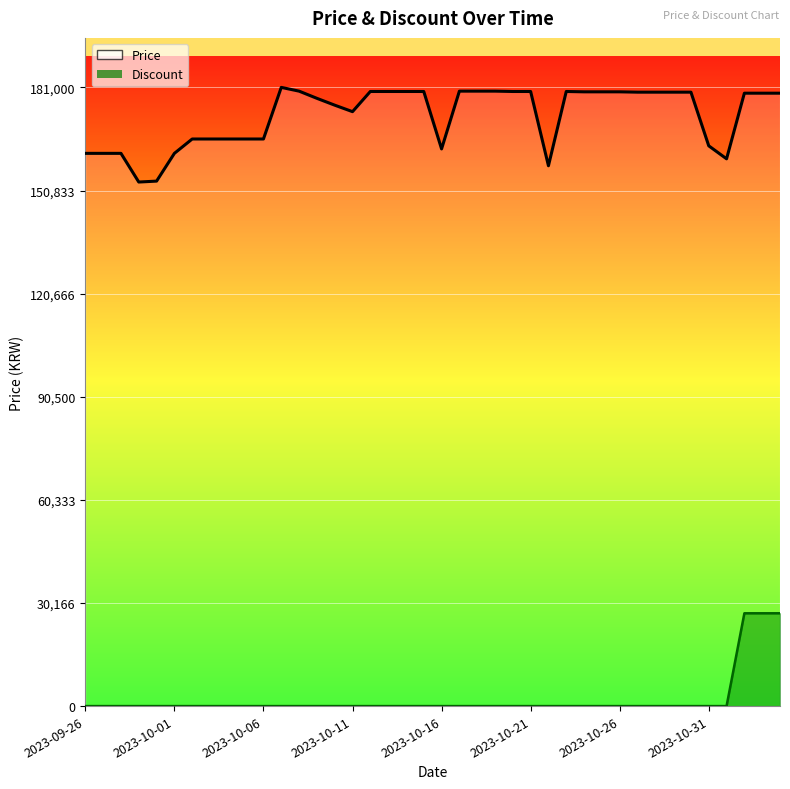

Is the value of Price at 2023-10-26 greater than the value of Discount at 29?

Yes